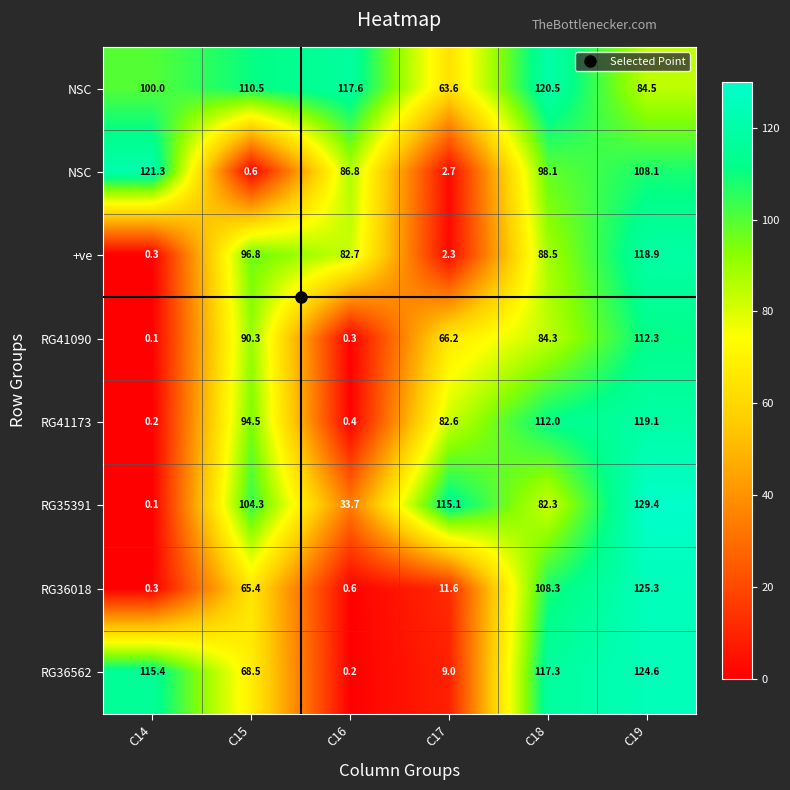

Count the number of categories in the chart.

6